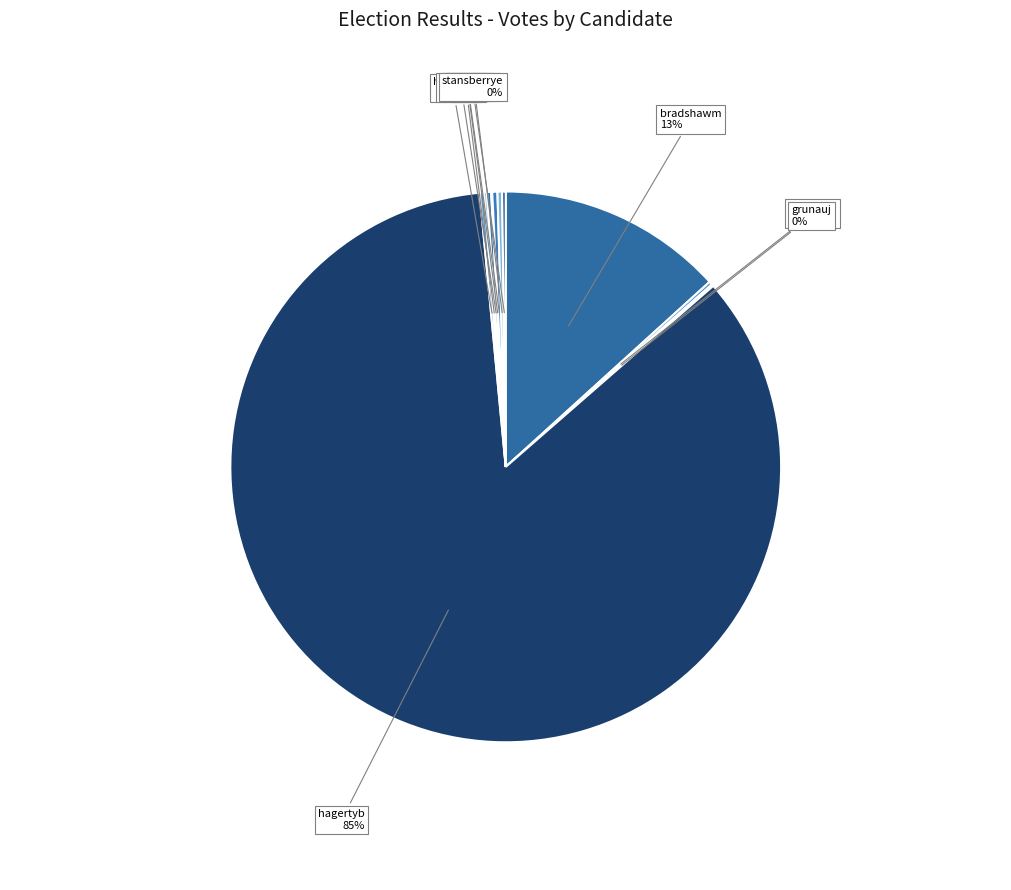

What is the largest slice in the pie chart?

hagertyb